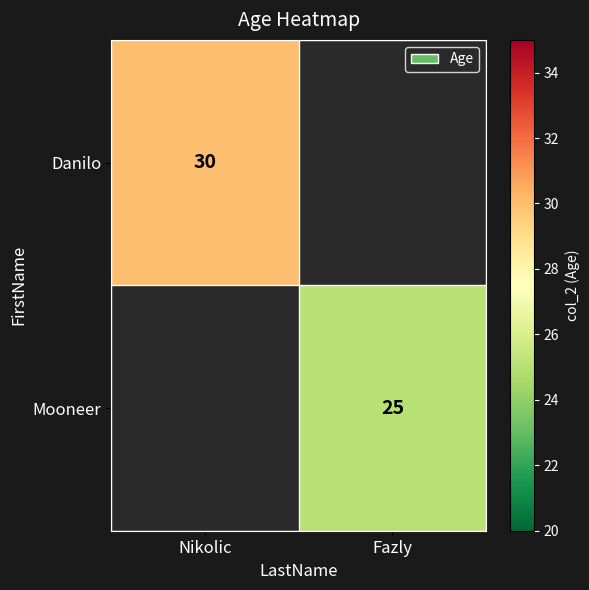

True or false: Mooneer has a value of 7 at Fazly.

False